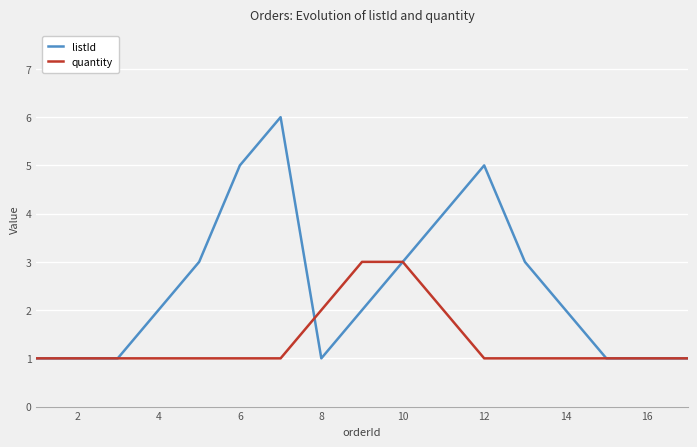

Which series has the largest total across all categories?

listId